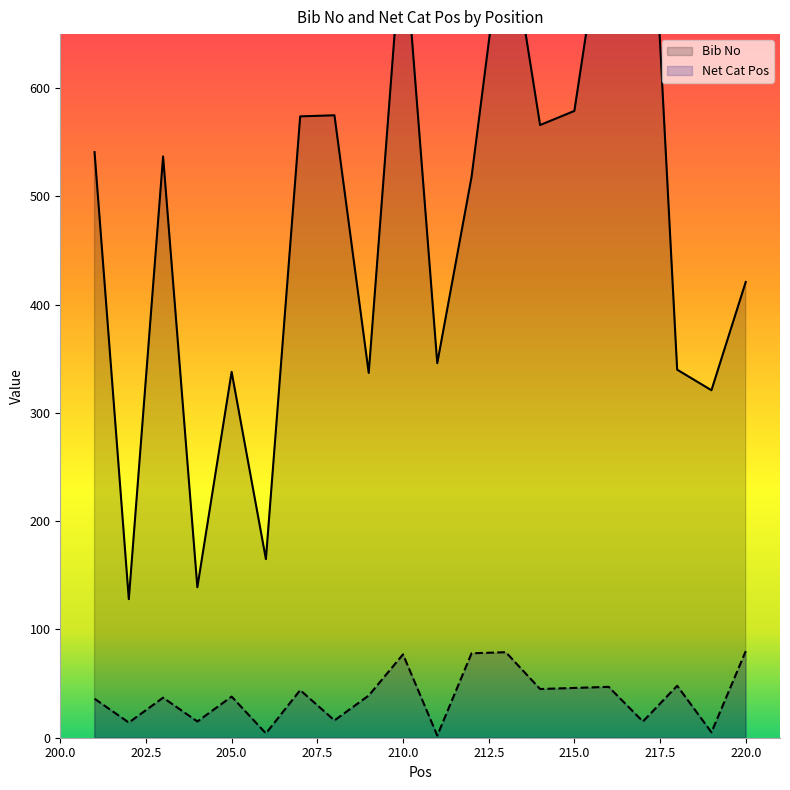

Which series has the widest spread of values?

Bib No